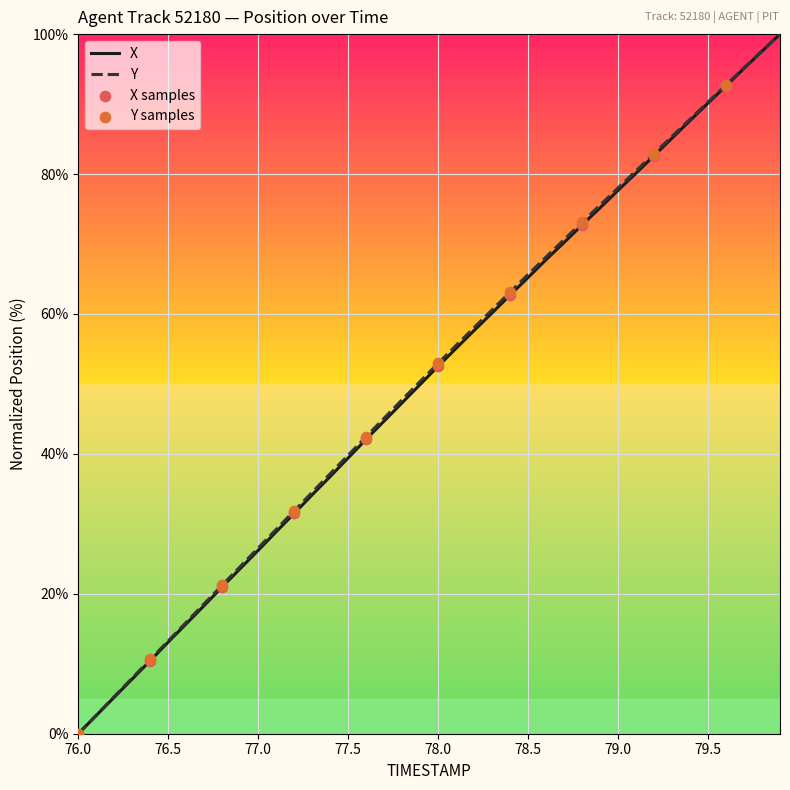

What is the highest value of the Y series?

100.0